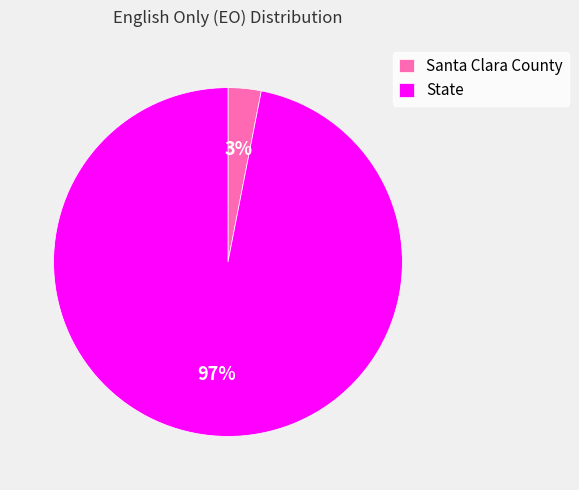

To the nearest percent, what percentage of the pie is Santa Clara County?

3%